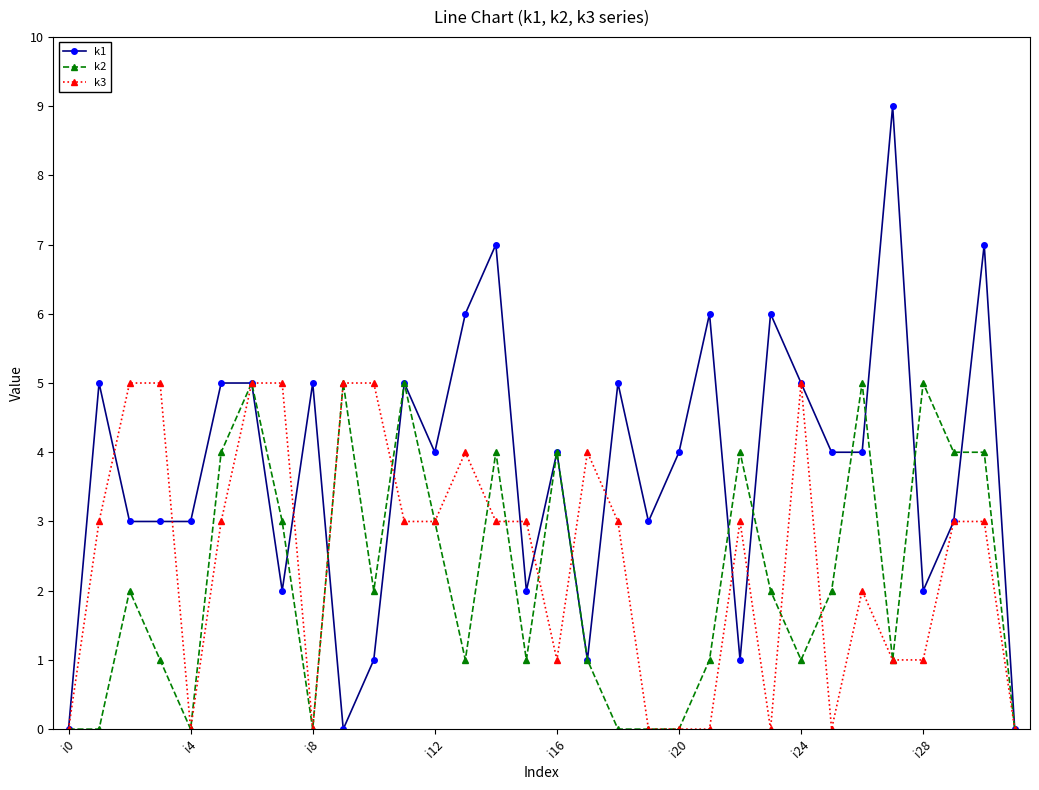

True or false: k1 has more than 2 interior local peaks.

True